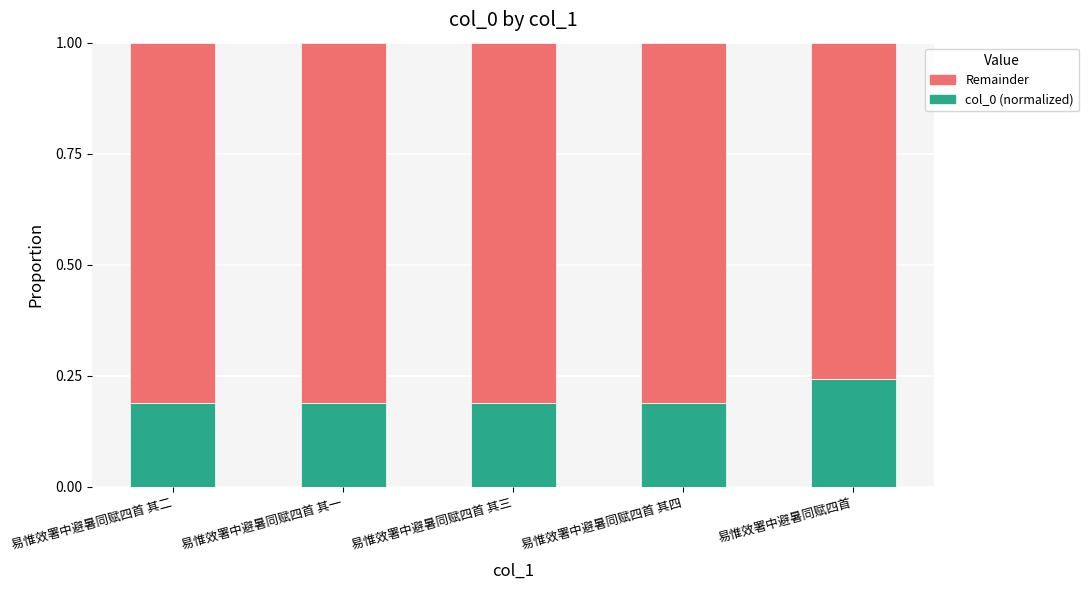

At which label does col_0 (normalized) reach its peak?

易惟效署中避暑同赋四首